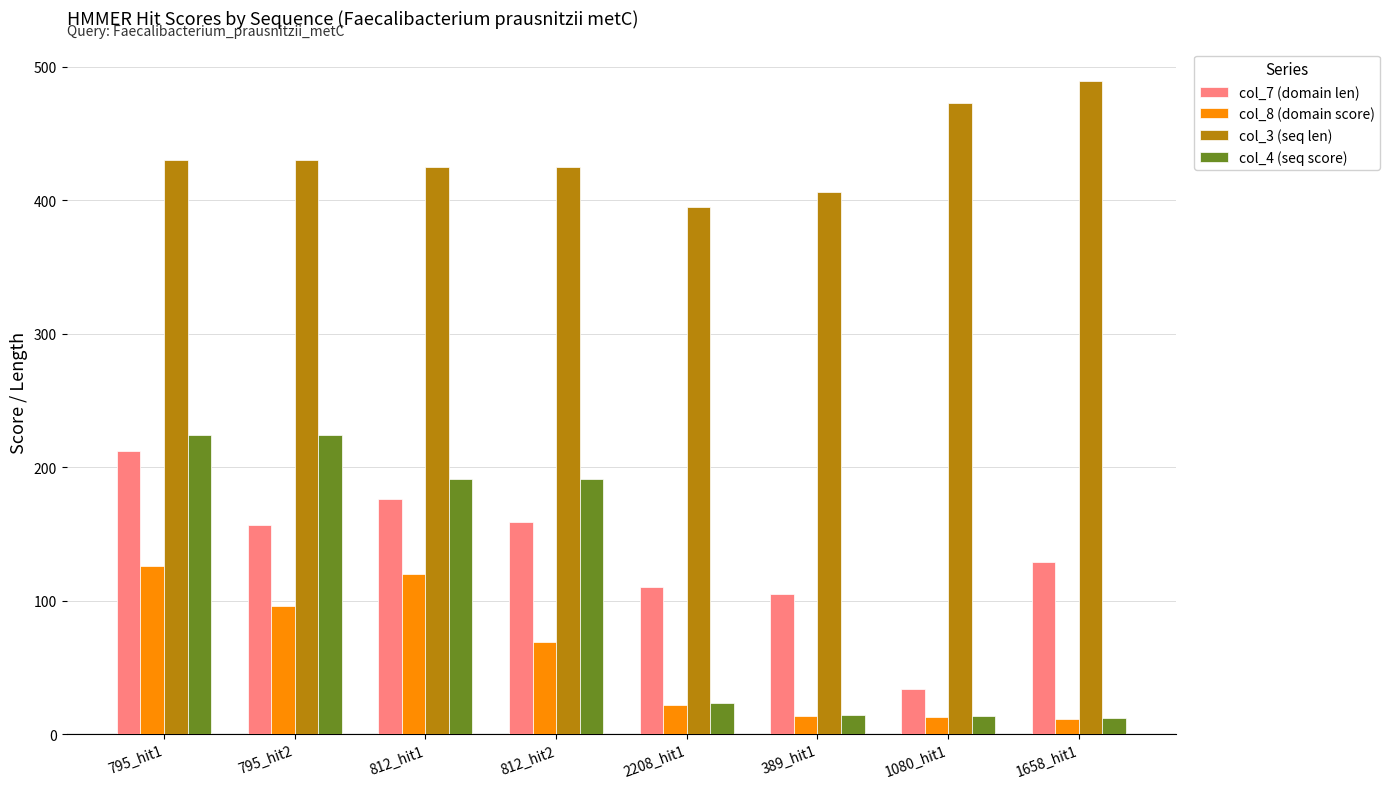

The value of col_3 (seq len) at 795_hit1 is 183.8. True or false?

False